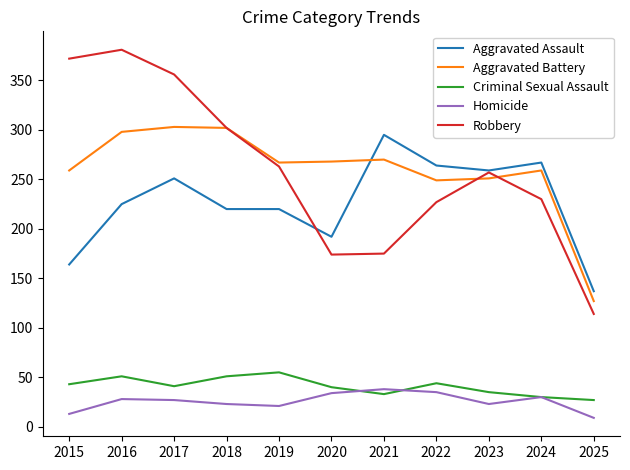

Which label corresponds to the largest value in the chart?

2016